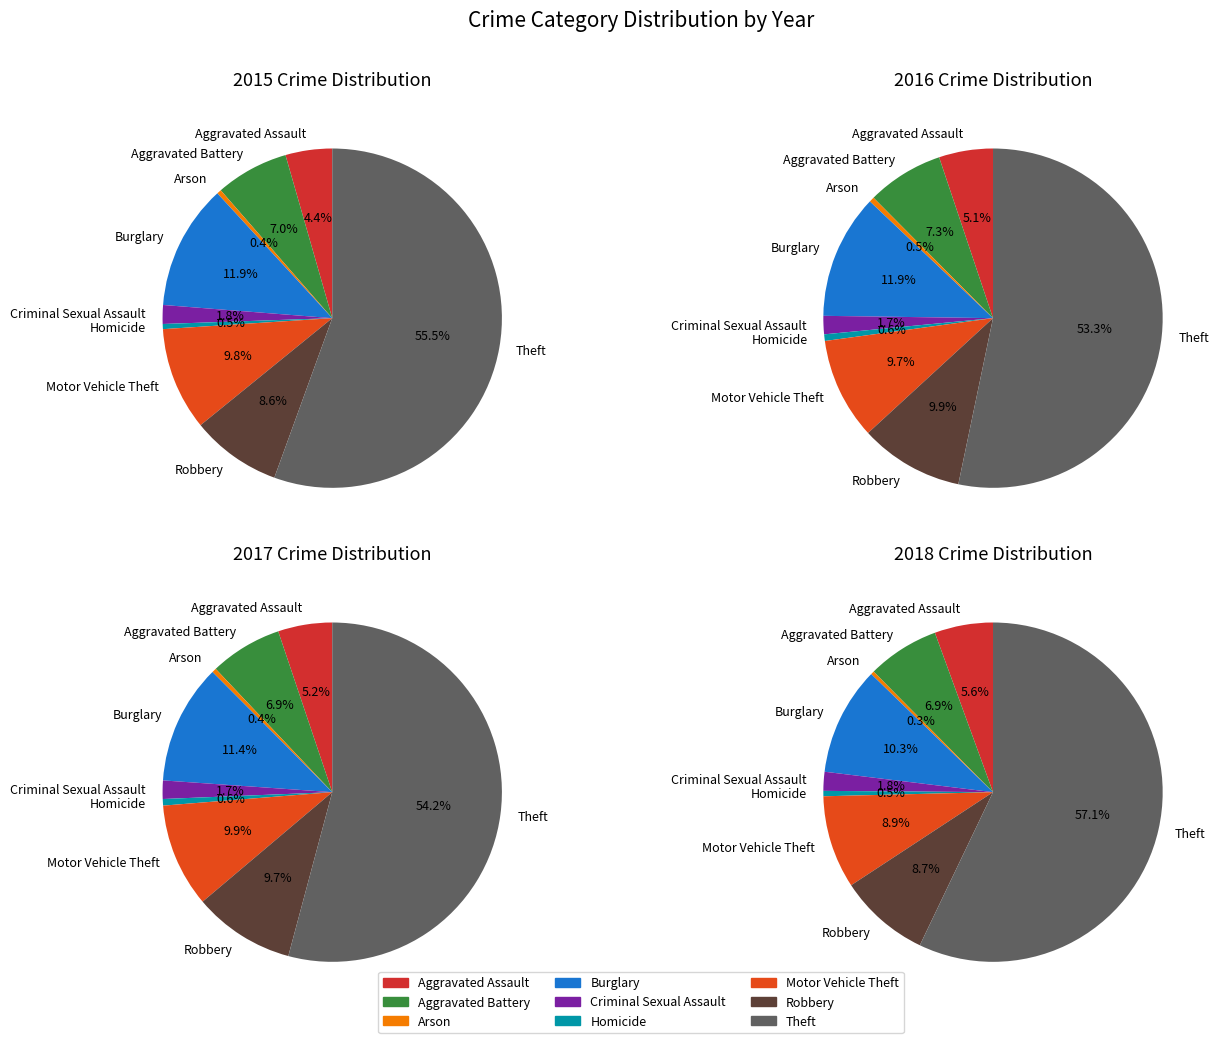

Is it true that Burglary is 22% of the pie?

False